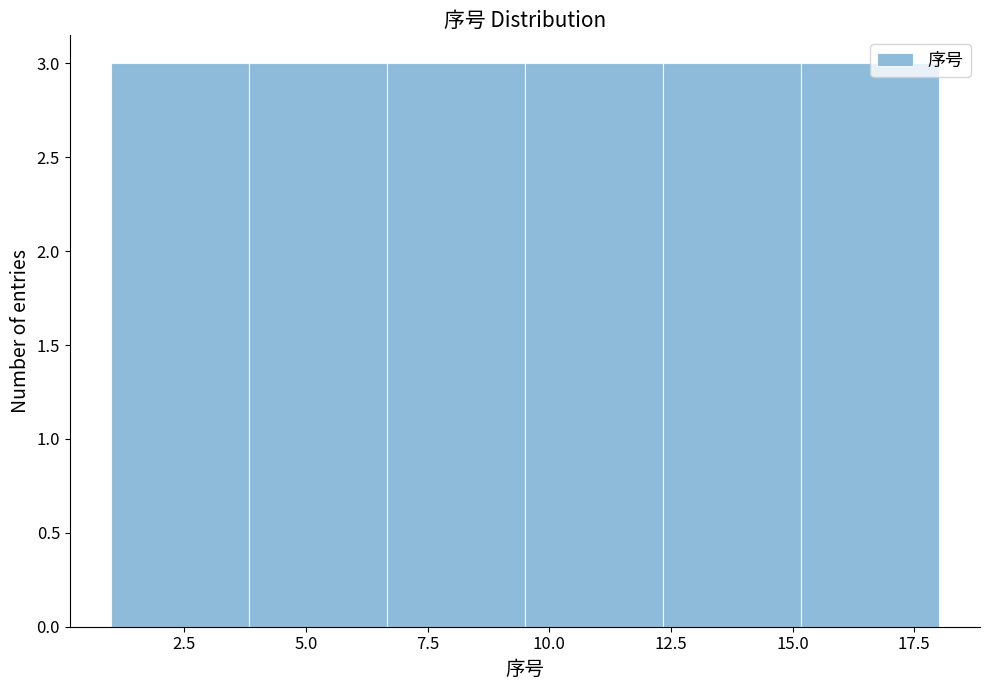

How tall is the bar that spans 4.0 to 6.5 on the x-axis? Neither the bar edges nor the heights are printed on the chart, so give them approximately, as read against the axes.

3